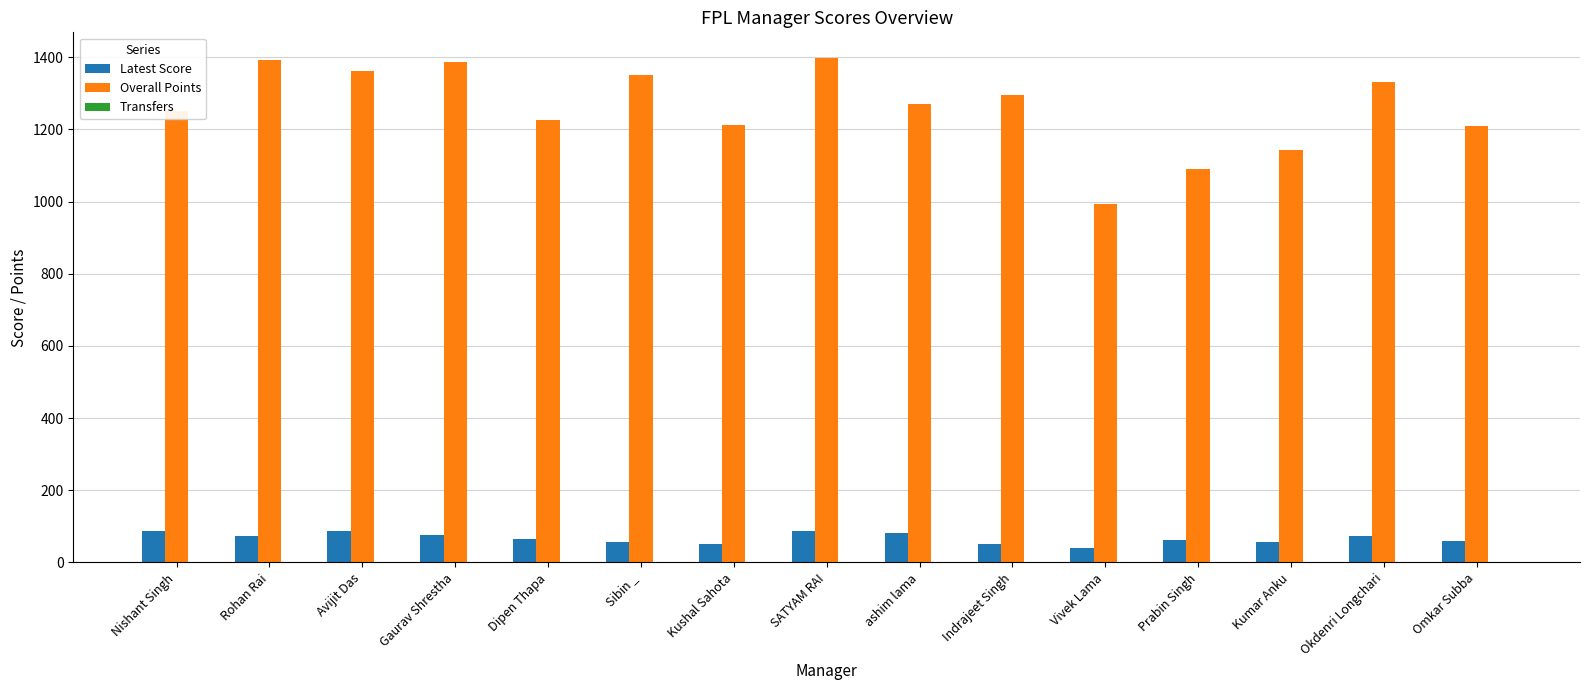

Is it true that Latest Score equals 64 at Dipen Thapa?

True